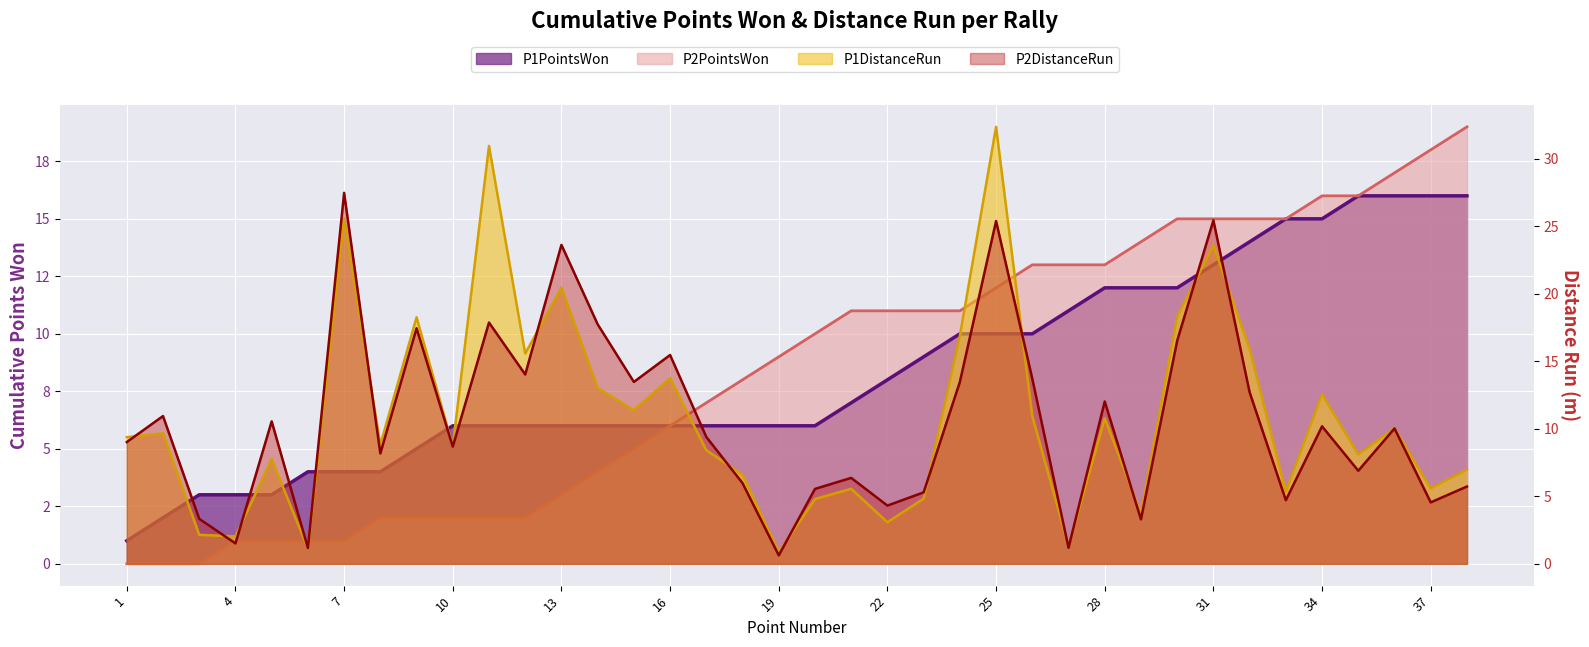

At which category does P2DistanceRun reach its first local peak?

2